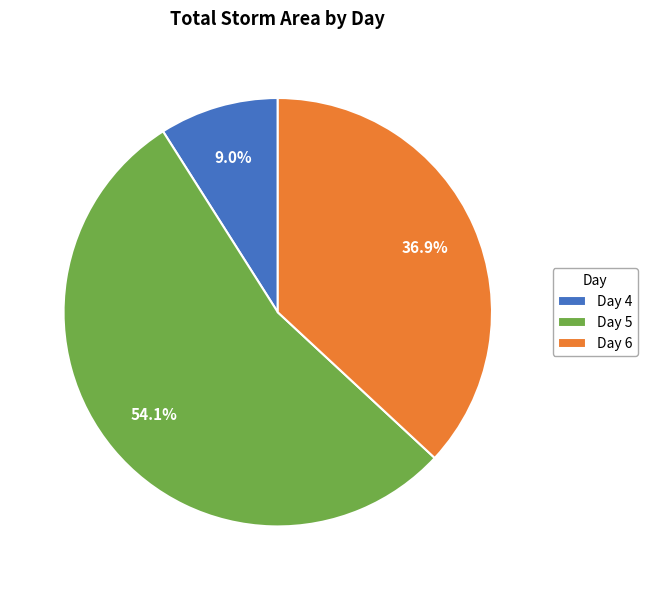

To the nearest percent, what is the difference between the largest and smallest slice percentages?

45%